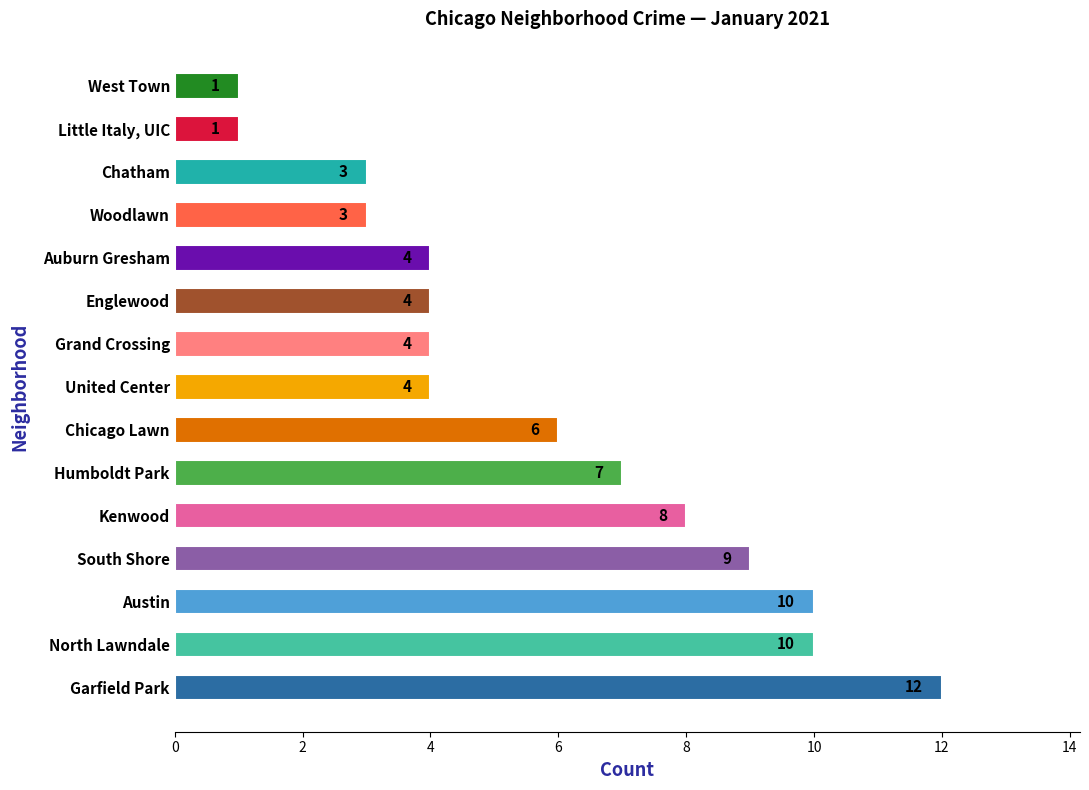

What is the difference between the second highest and minimum values?

9